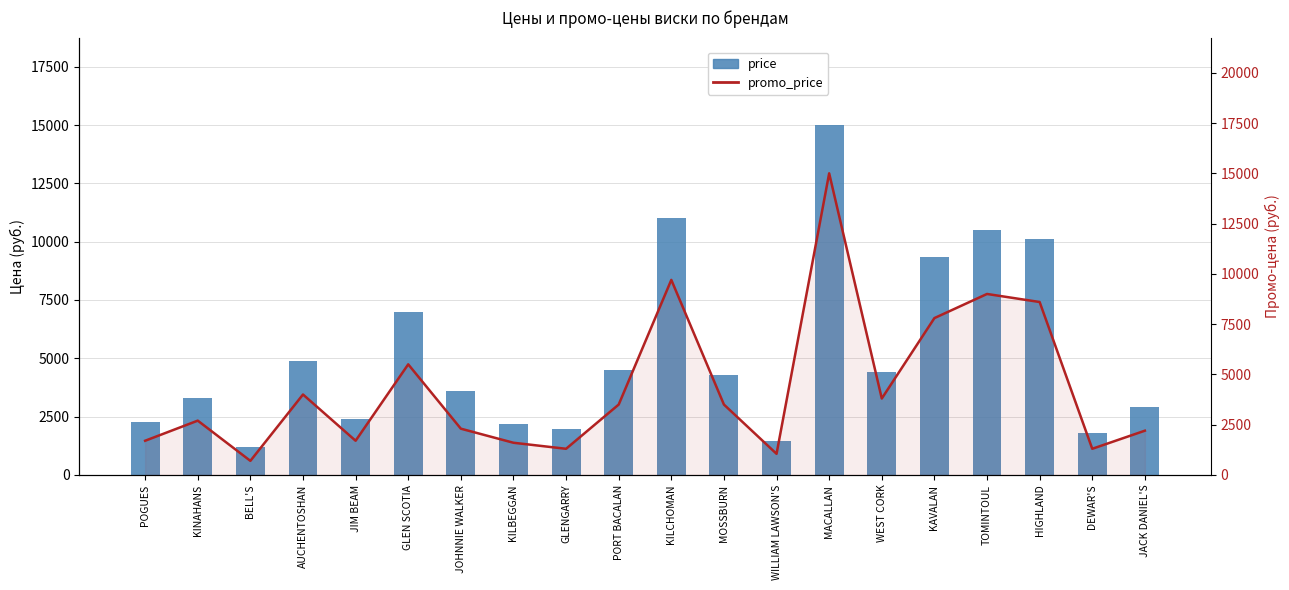

At how many categories does at least one series exceed 8576?

5